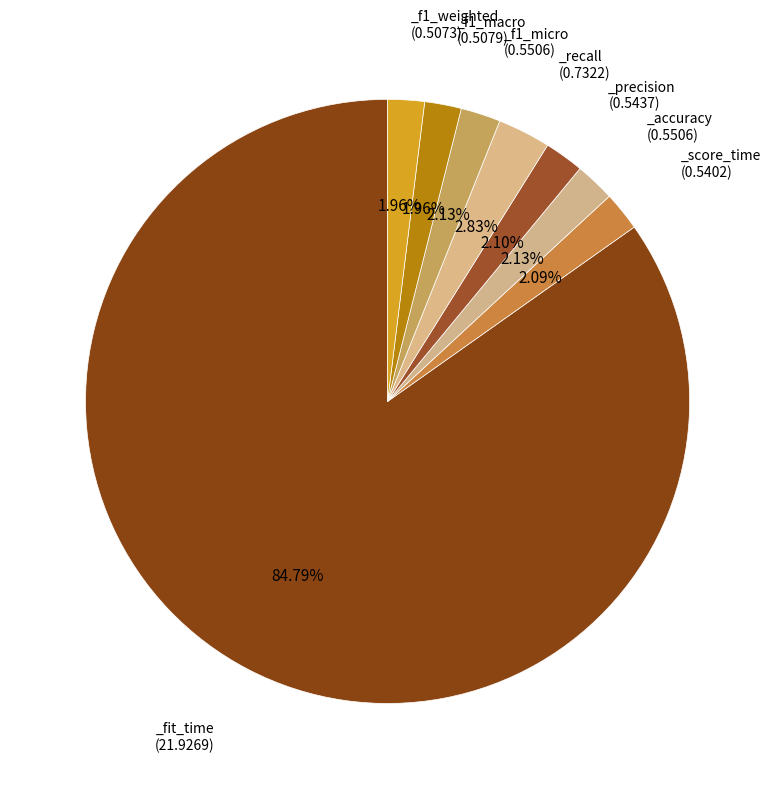

Count the number of slices in the pie.

8